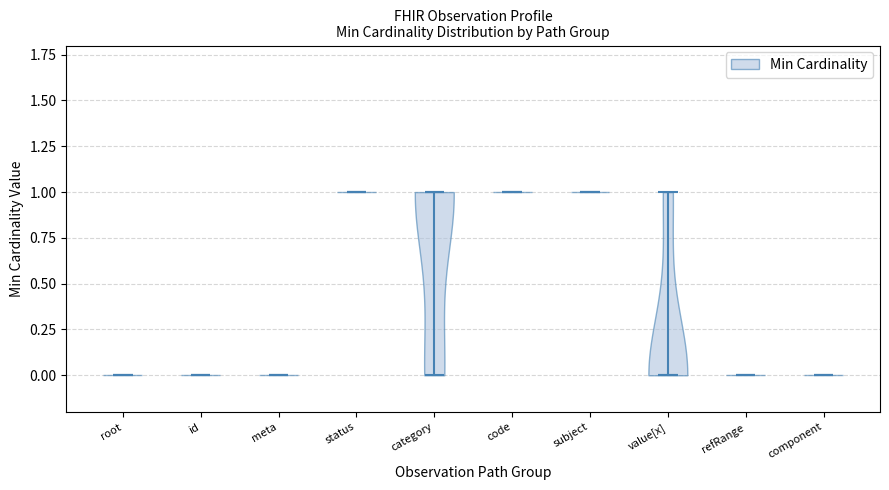

Reading left to right, read every violin against the y-axis: where its median line is, and the lowest and highest points it reaches. The values are not printed on the chart, so give them approximately, as read against the axis.

root: median line 0, lowest point 0, highest point 0
id: median line 0, lowest point 0, highest point 0
meta: median line 0, lowest point 0, highest point 0
status: median line 1, lowest point 1, highest point 1
category: median line 1, lowest point 0, highest point 1
code: median line 1, lowest point 1, highest point 1
subject: median line 1, lowest point 1, highest point 1
value[x]: median line 0, lowest point 0, highest point 1
refRange: median line 0, lowest point 0, highest point 0
component: median line 0, lowest point 0, highest point 0